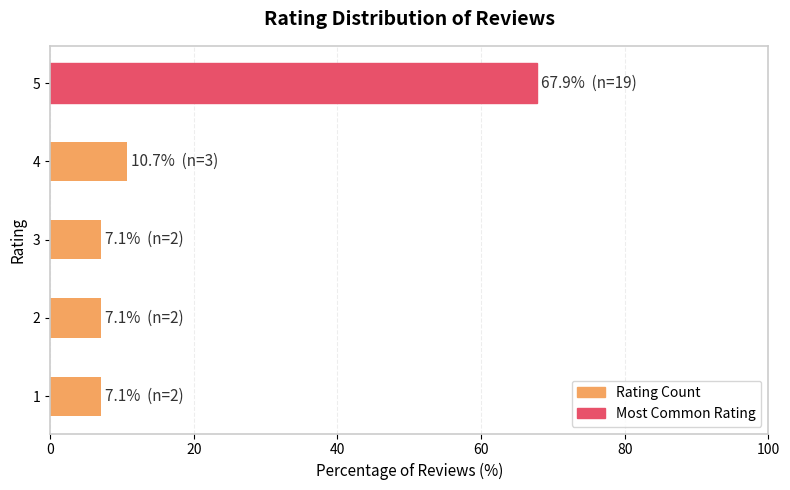

The value at 5 is 93.2. True or false?

False